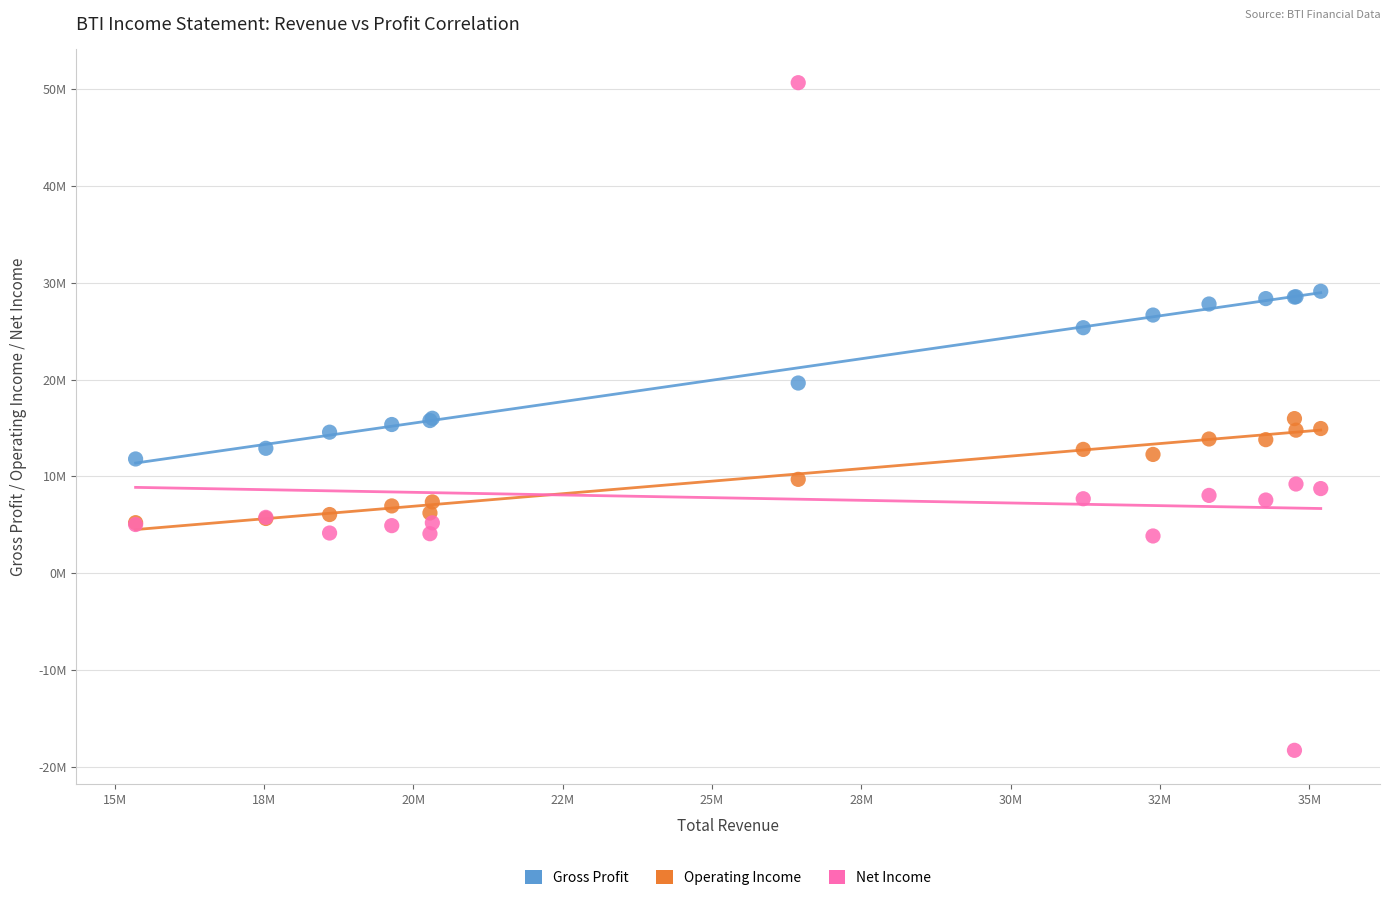

Which series reaches the maximum Y coordinate?

Net Income